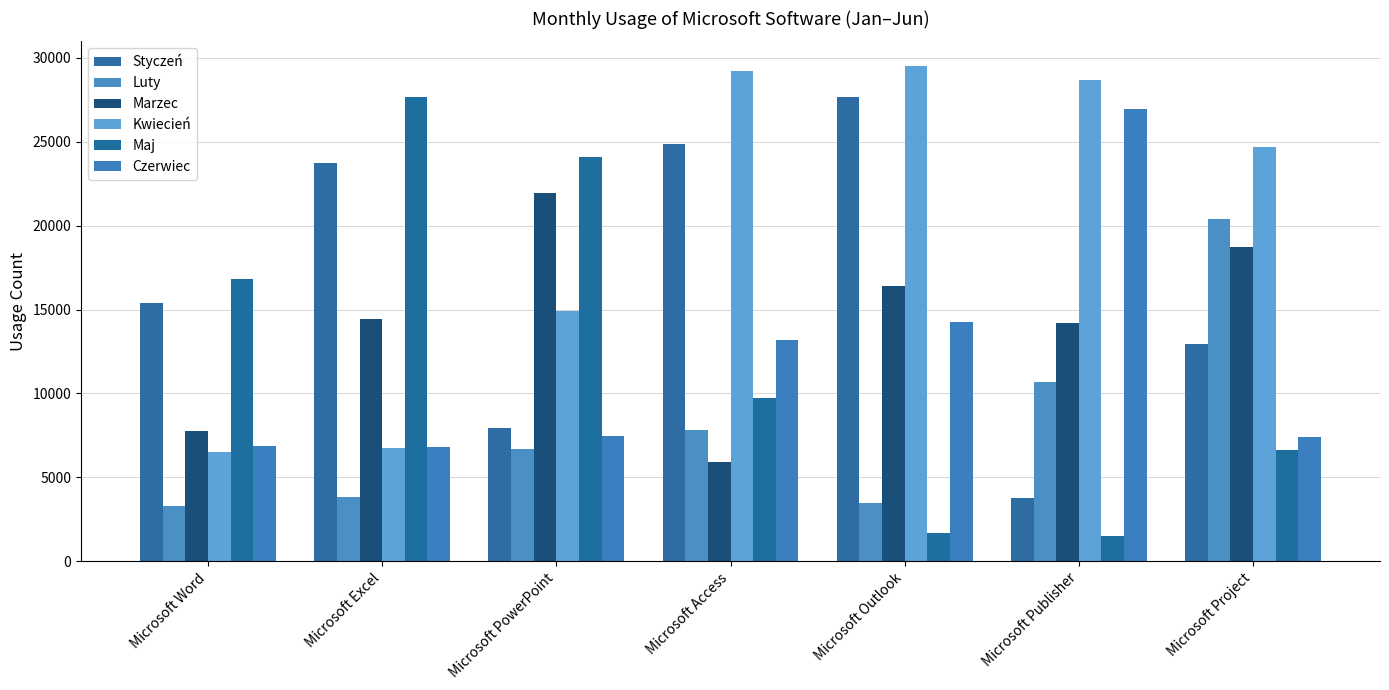

How many distinct data groups are displayed?

6